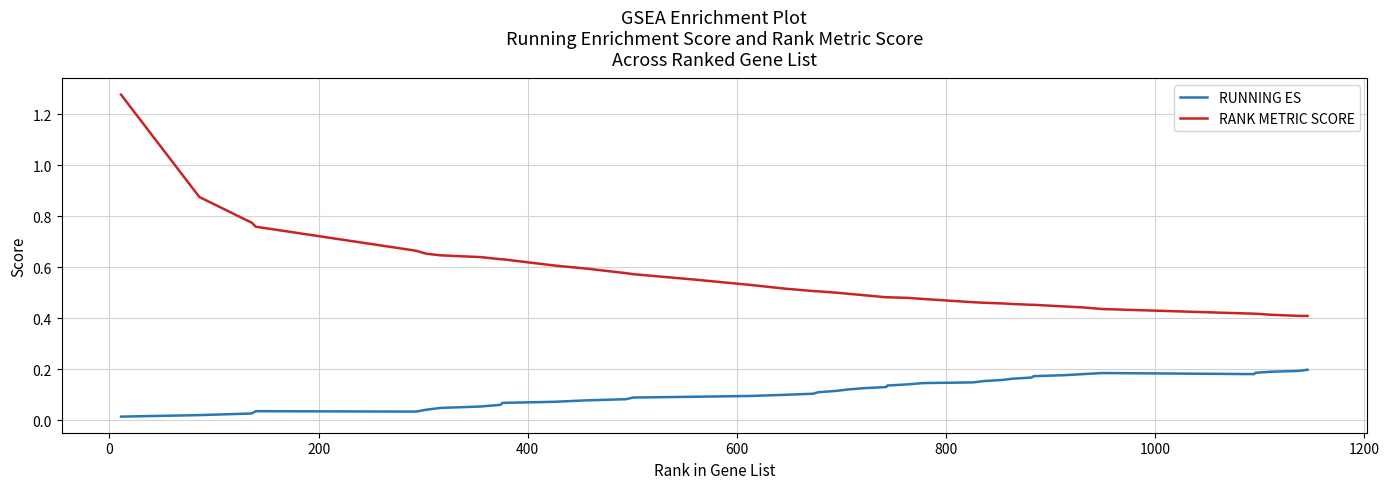

True or false: RANK METRIC SCORE and RUNNING ES intersect in this chart.

False